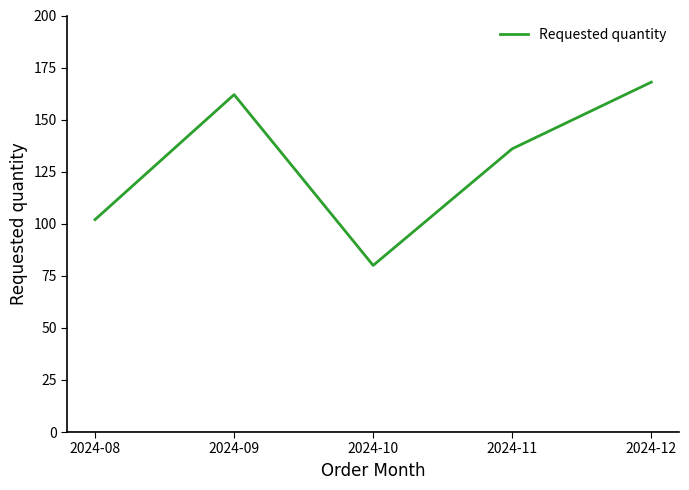

What is the average value?

130